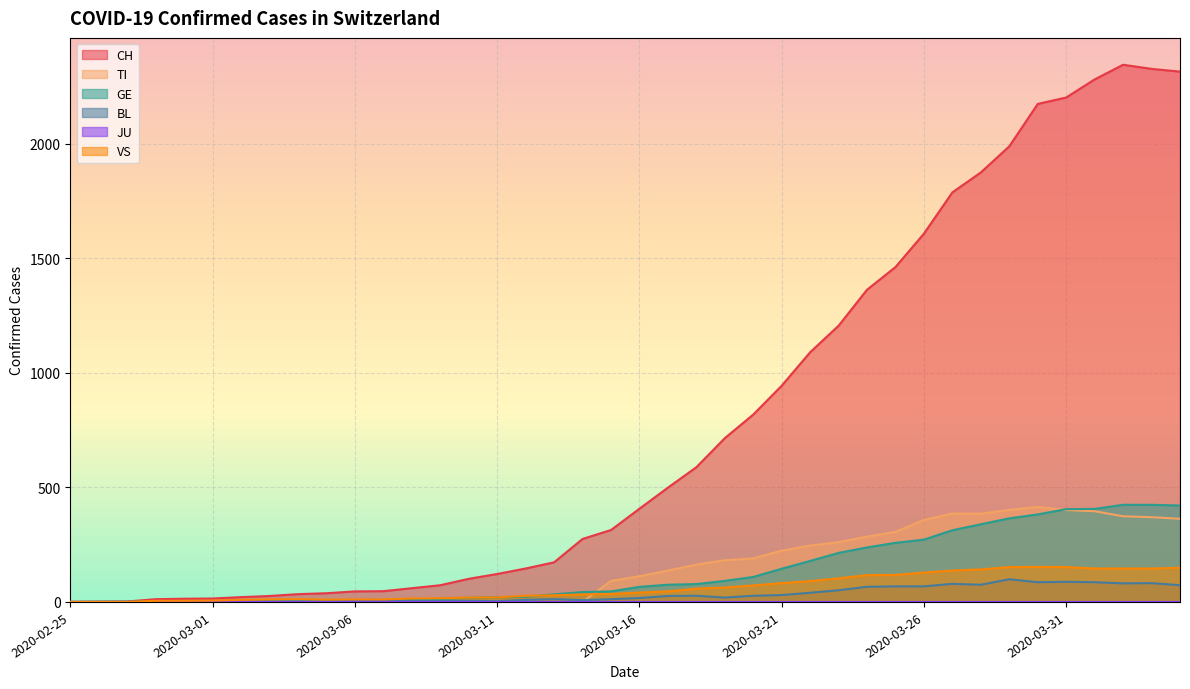

True or false: VS and CH cross at least once.

False